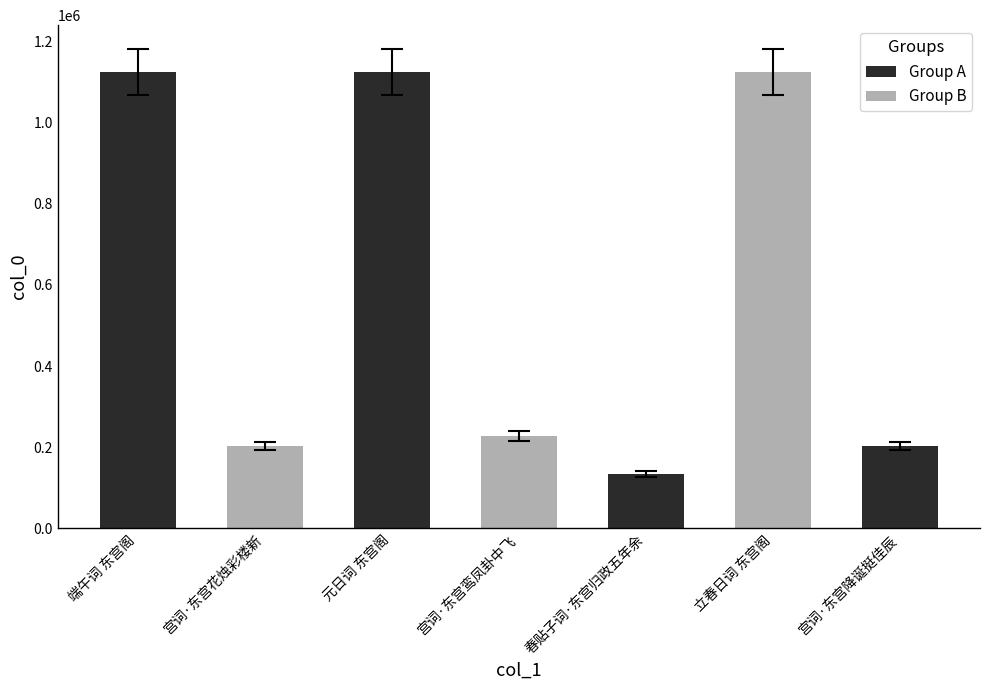

Between 宫词·东宫花烛彩楼新 and 宫词·东宫鸾凤卦中飞, which is larger?

宫词·东宫鸾凤卦中飞